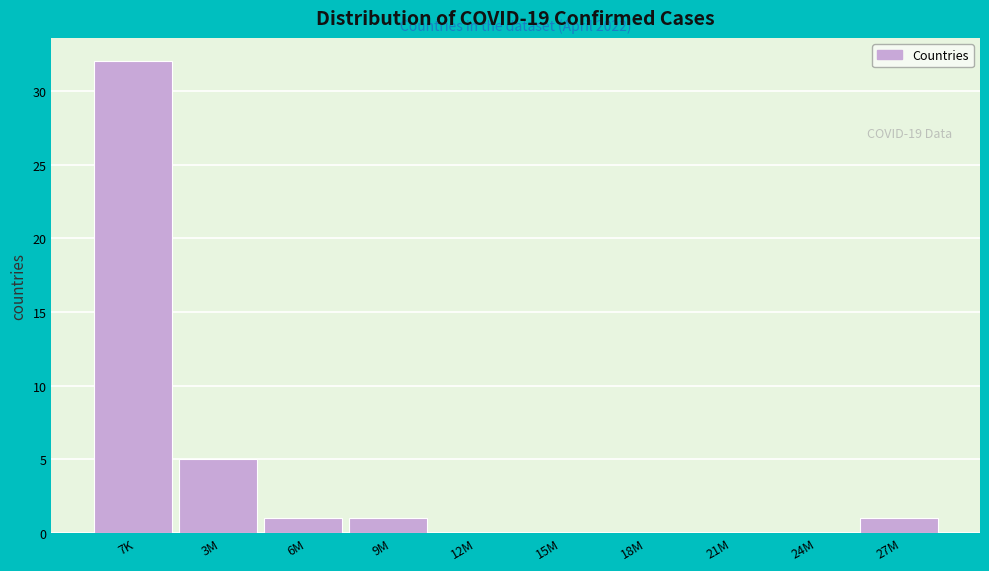

Reading left to right, extract all data points from this chart.

7K=32	3M=5	6M=1	9M=1	12M=0	15M=0	18M=0	21M=0	24M=0	27M=1